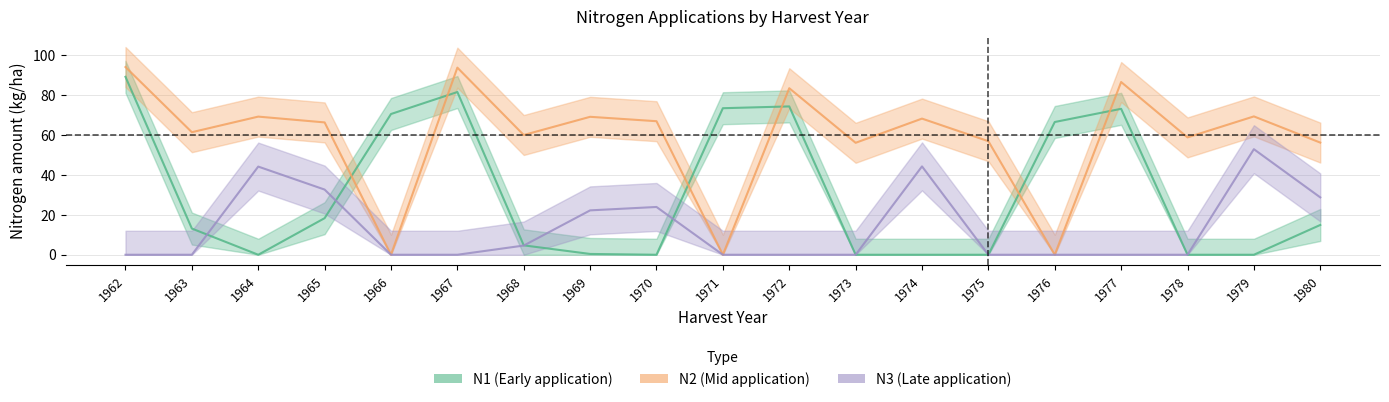

Reading right to left, what are all the values shown in this chart?

N1: 14.9	0.0	0.0	73.0	66.4	0.0	0.0	0.0	74.2	73.3	0.0	0.4	4.7	81.4	70.4	18.3	0.0	13.1	89.0
N2: 56.1	69.2	58.7	86.4	0.0	56.8	68.1	56.0	83.3	0.0	66.8	69.0	59.9	93.6	0.0	66.2	69.1	61.3	93.9
N3: 28.7	52.8	0.0	0.0	0.0	0.0	44.2	0.0	0.0	0.0	23.9	22.2	4.6	0.0	0.0	32.6	44.1	0.0	0.0